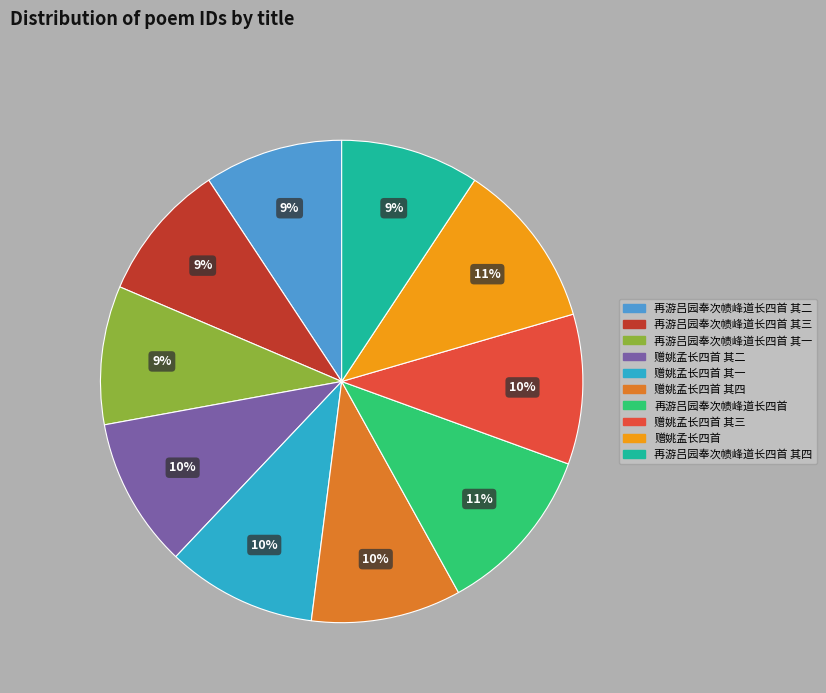

Does any single category account for the majority?

No